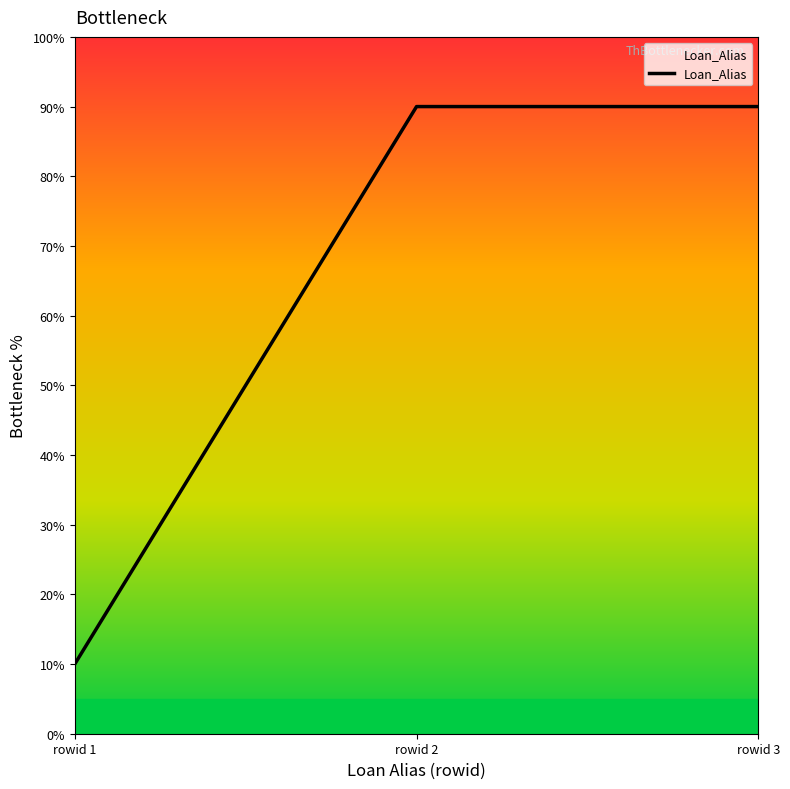

The value at rowid 3 is 119.1. True or false?

False